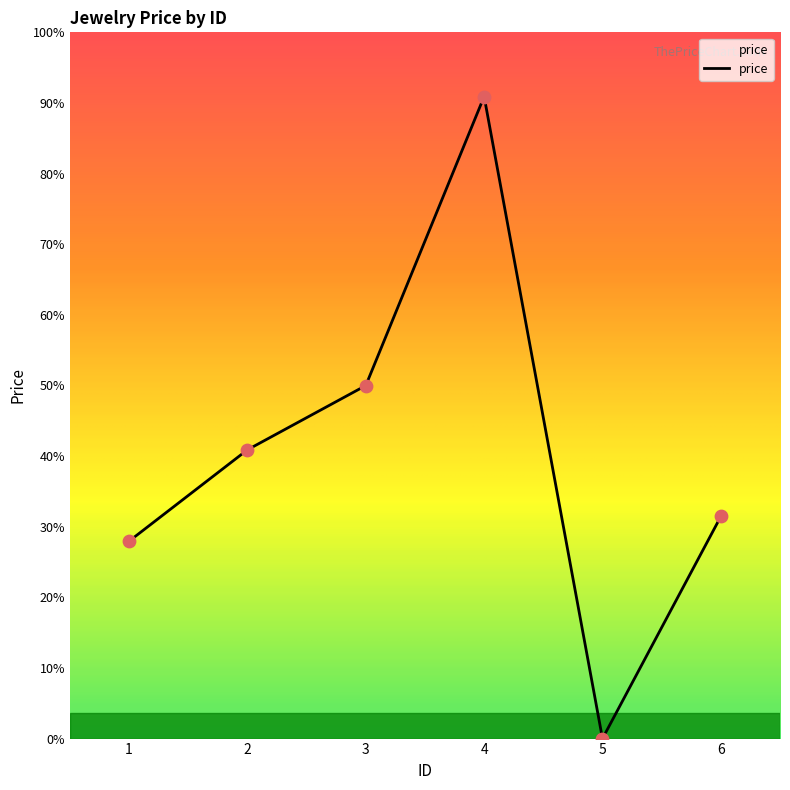

Is this an area chart (filled region under the line)?

Yes